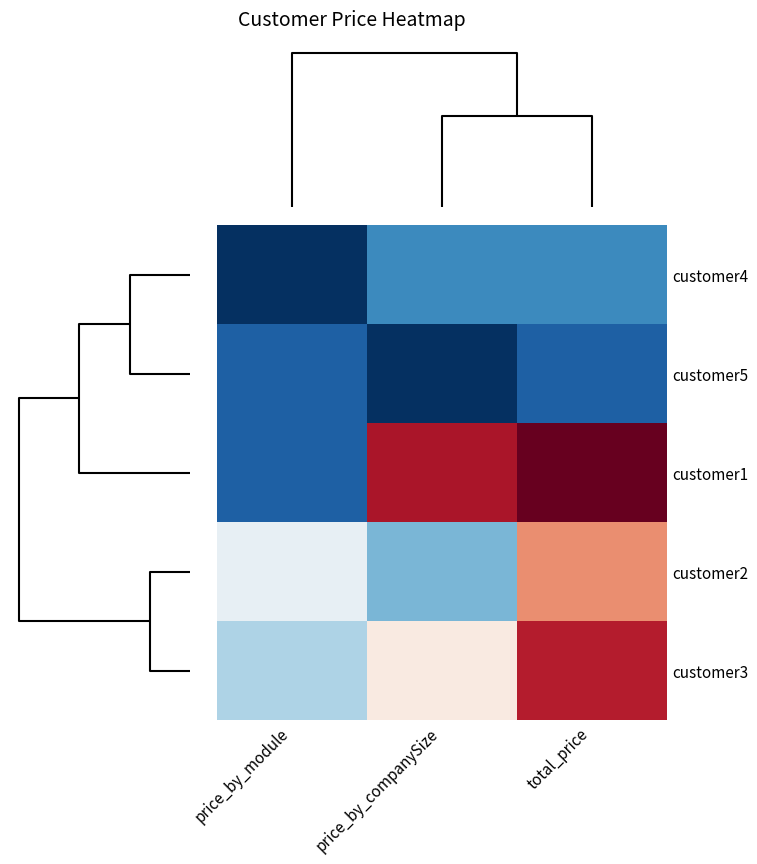

At how many categories does at least one series exceed 2546?

1